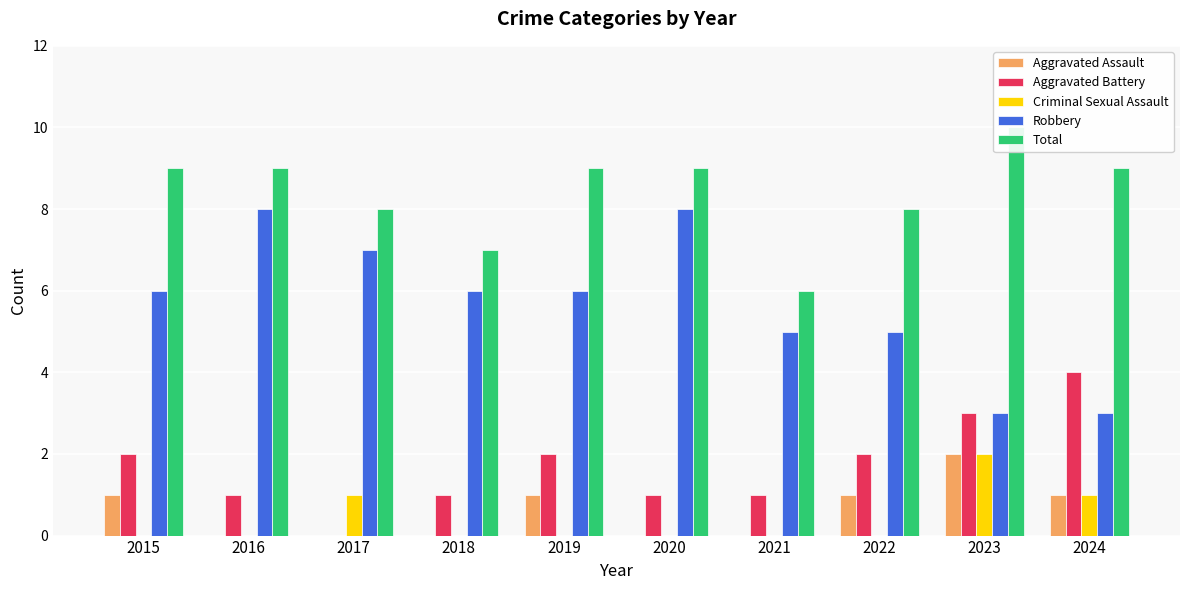

What is the spread (max minus min) of values at 2018?

7